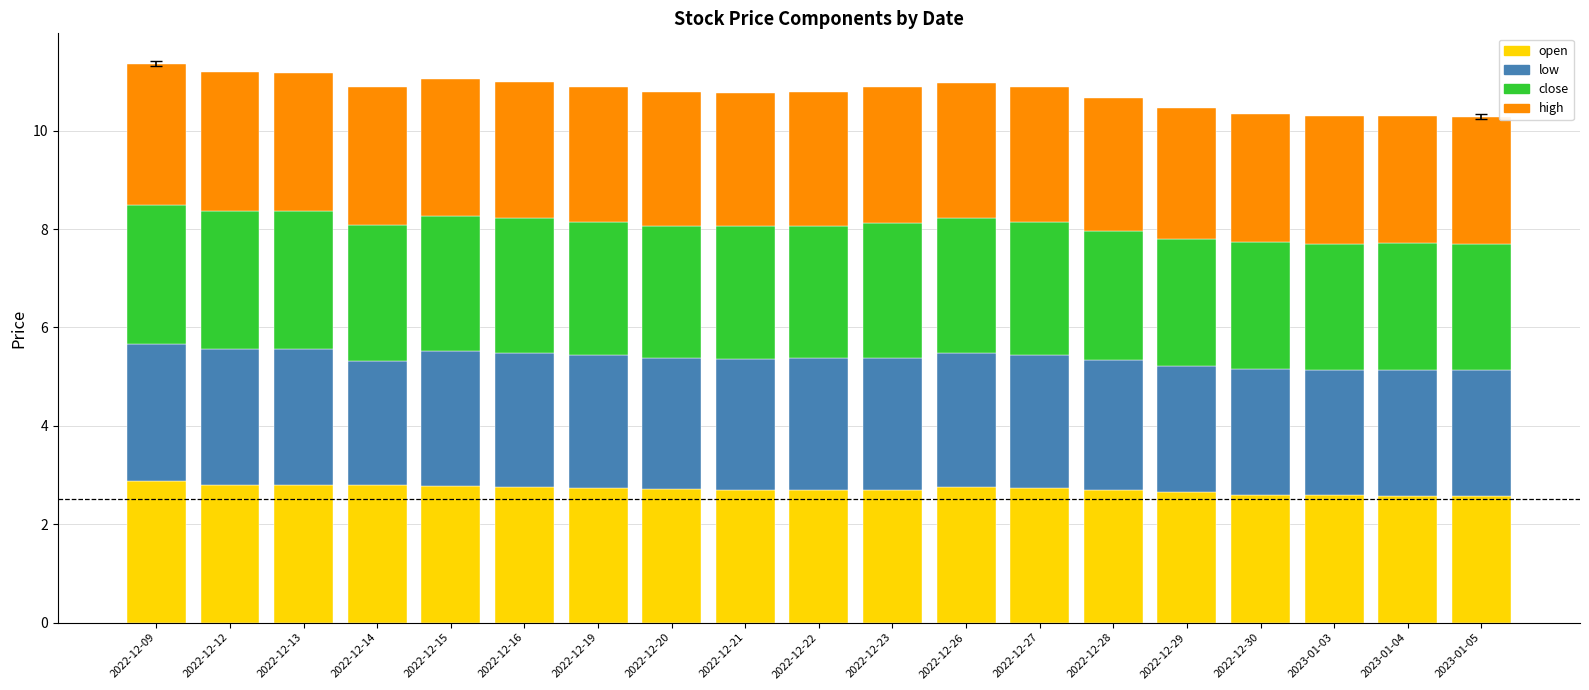

Count the open values in the range 2 to 3.

19